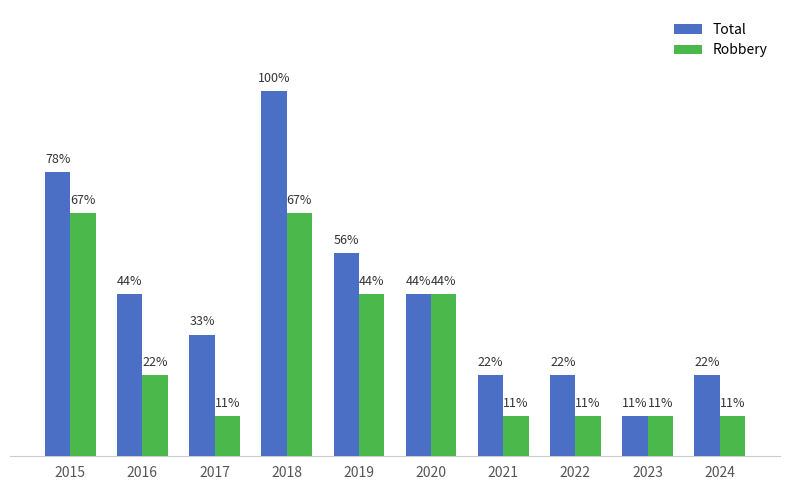

Are the bars horizontal?

No